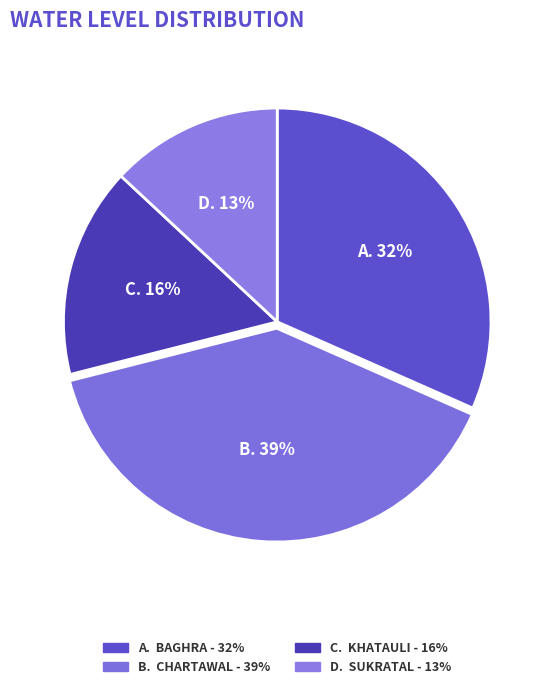

How many slices are in this pie chart?

4